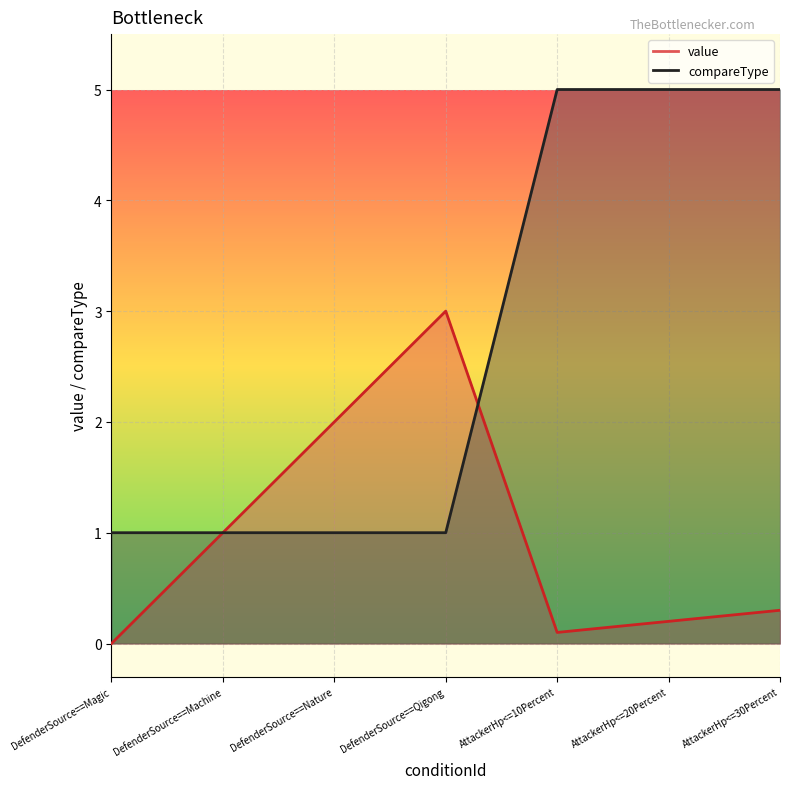

What are all the series names shown in the legend?

value, compareType